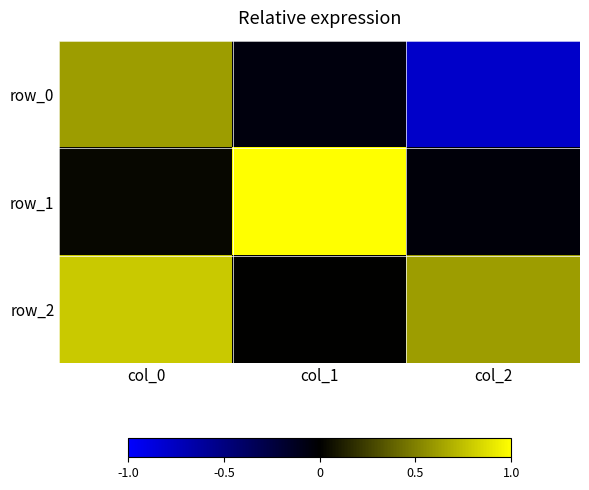

Reading right to left, what are all the values shown in this chart?

row_0: -0.8	-0.0	0.6
row_1: -0.0	1.0	0.0
row_2: 0.6	0.0	0.8